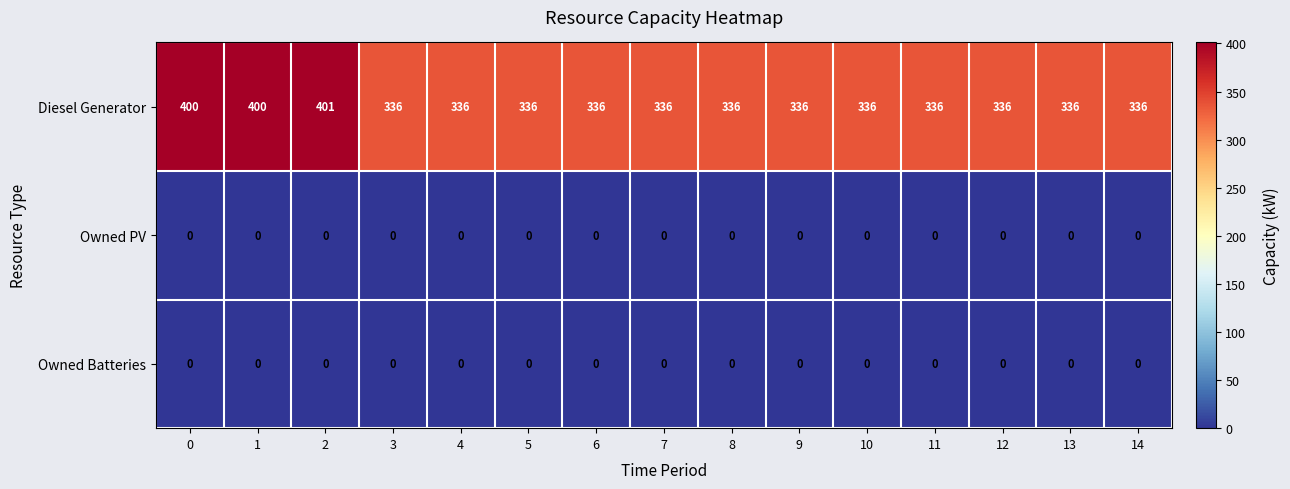

What is the maximum value shown in the chart?

401